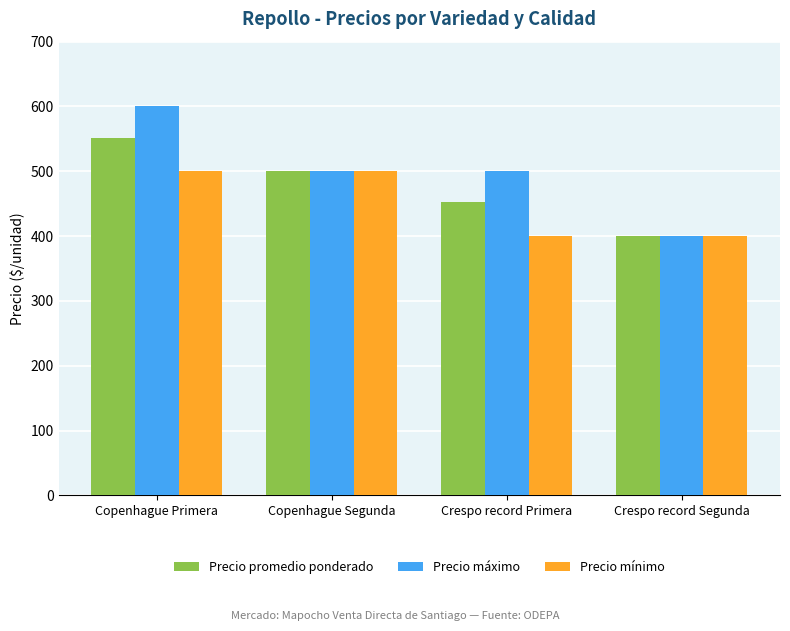

Rank the series by their maximum value, from highest to lowest.

Precio máximo, Precio promedio ponderado, Precio mínimo